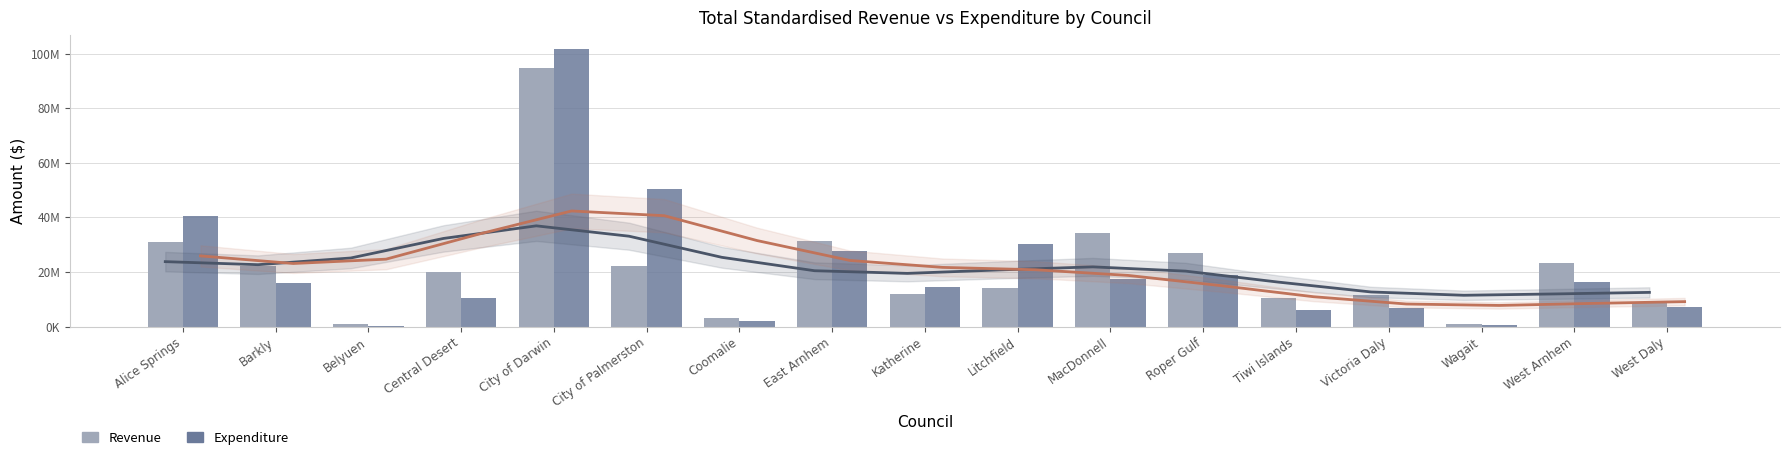

The Total Standardised Revenue series shows 10361865 at Tiwi Islands. True or false?

True